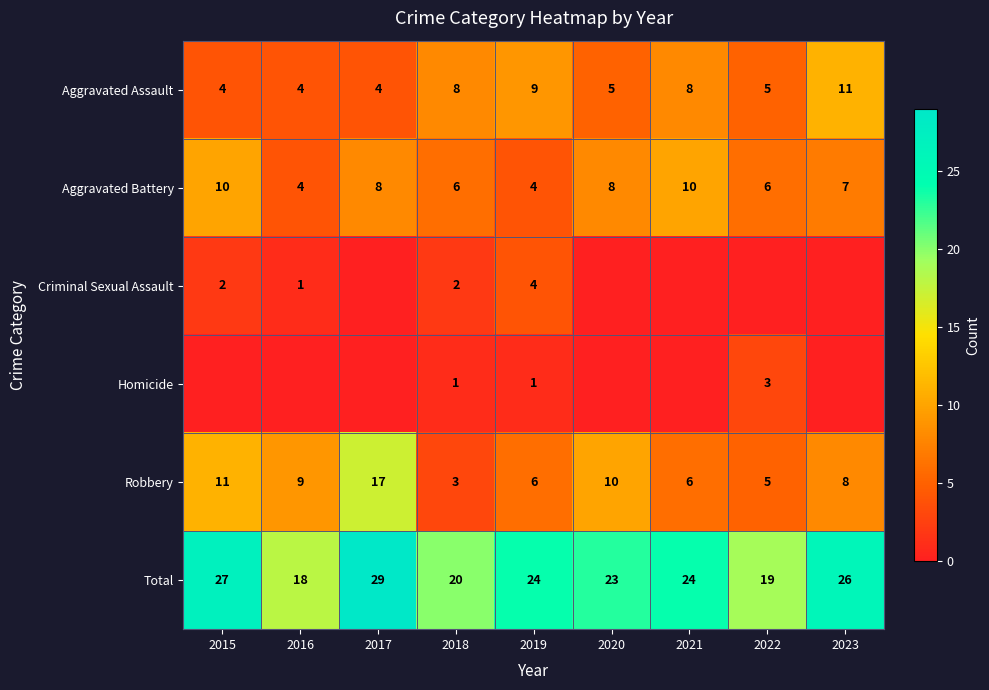

What is the sum of all Aggravated Battery values?

63